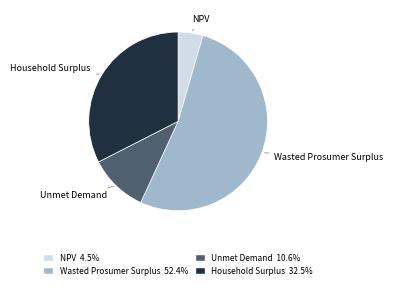

What is the largest slice in the pie chart?

Wasted Prosumer Surplus